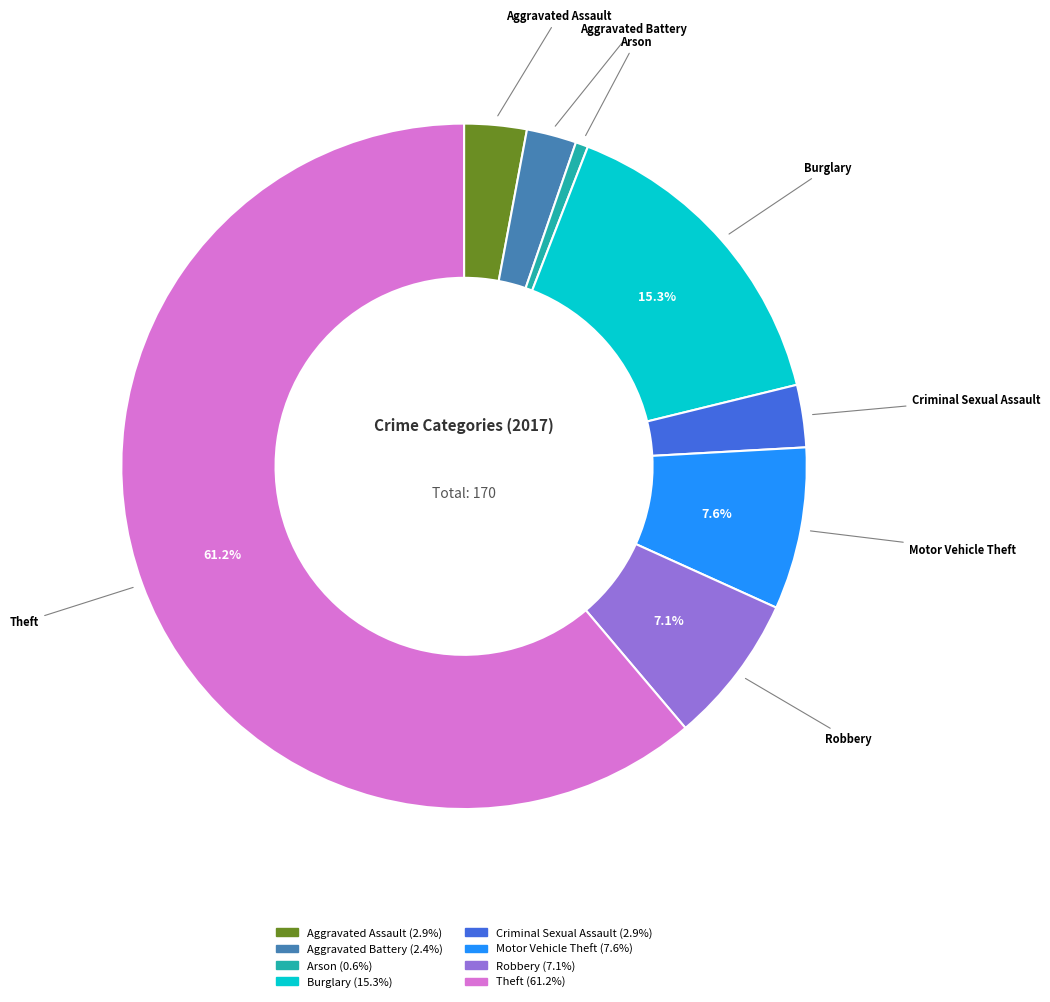

Is Theft the majority of the pie?

Yes